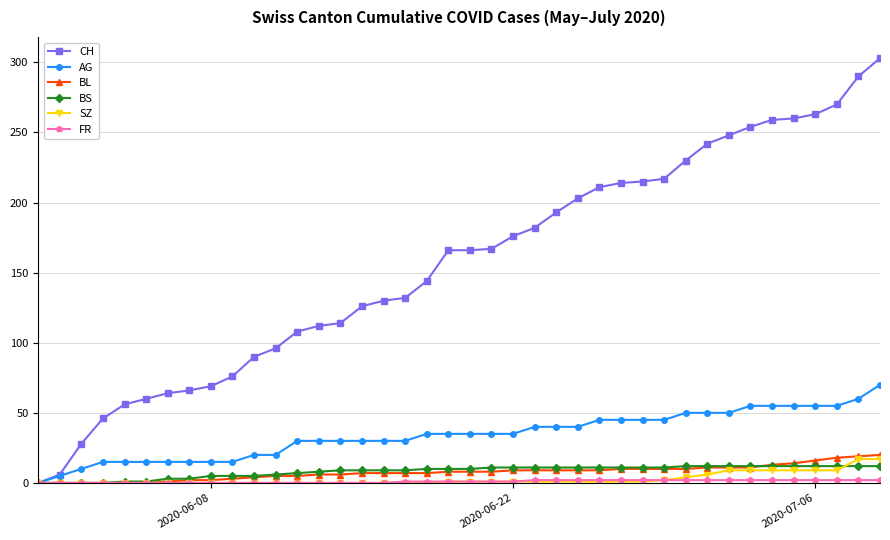

What is the maximum value shown in the chart?

303